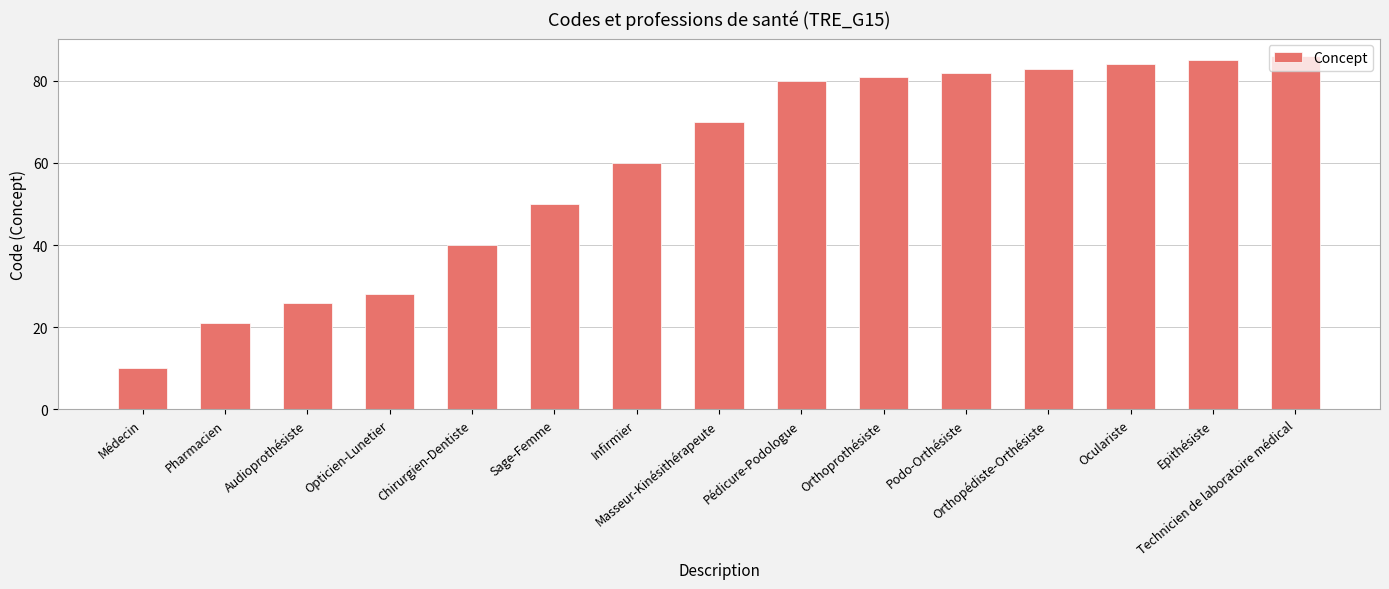

What is the sum of all values?

886